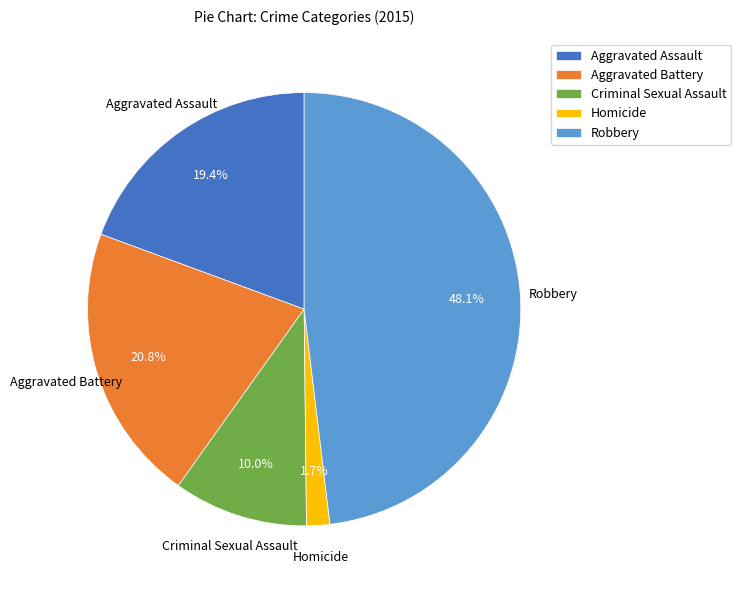

Approximately how many times larger is the value at Robbery compared to Aggravated Assault?

2.5